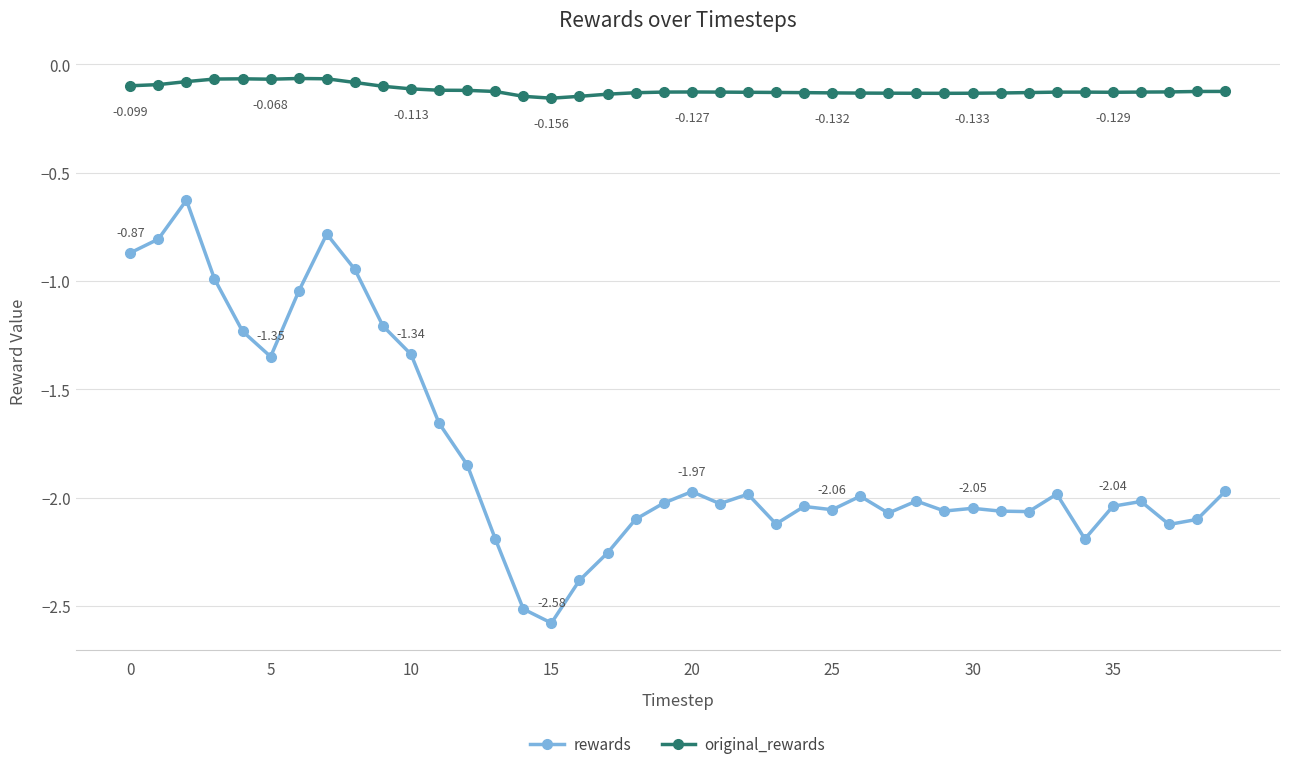

True or false: original_rewards and rewards cross at least once.

False